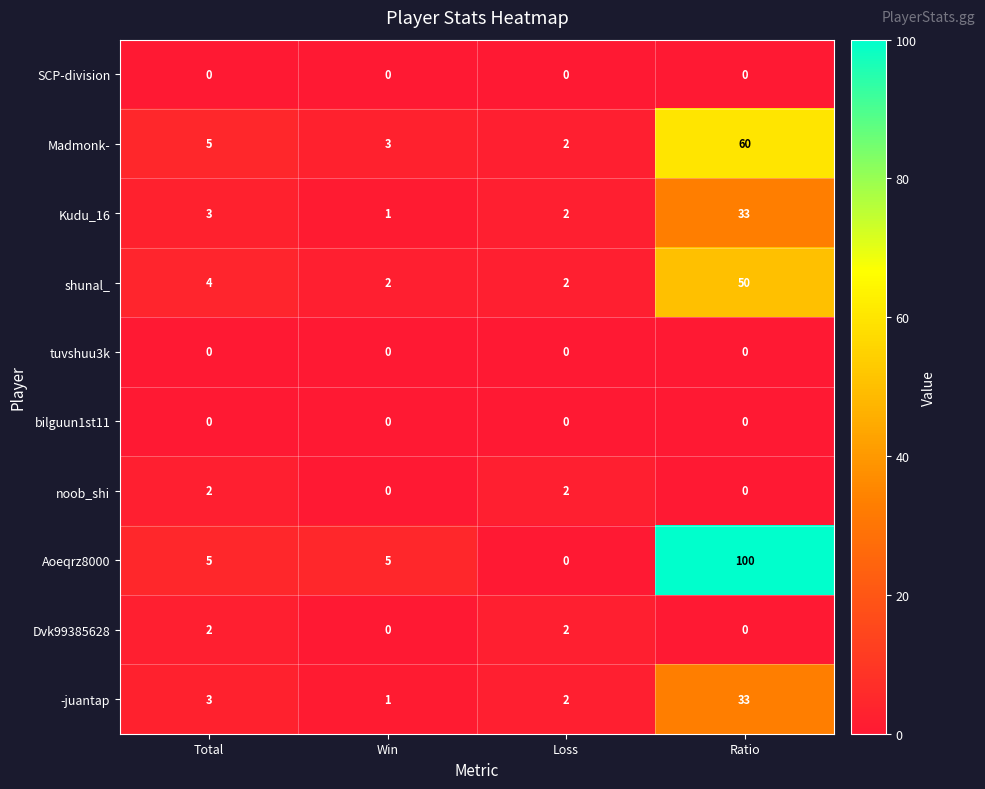

Between Loss and Ratio, which series saw the biggest shift?

Aoeqrz8000